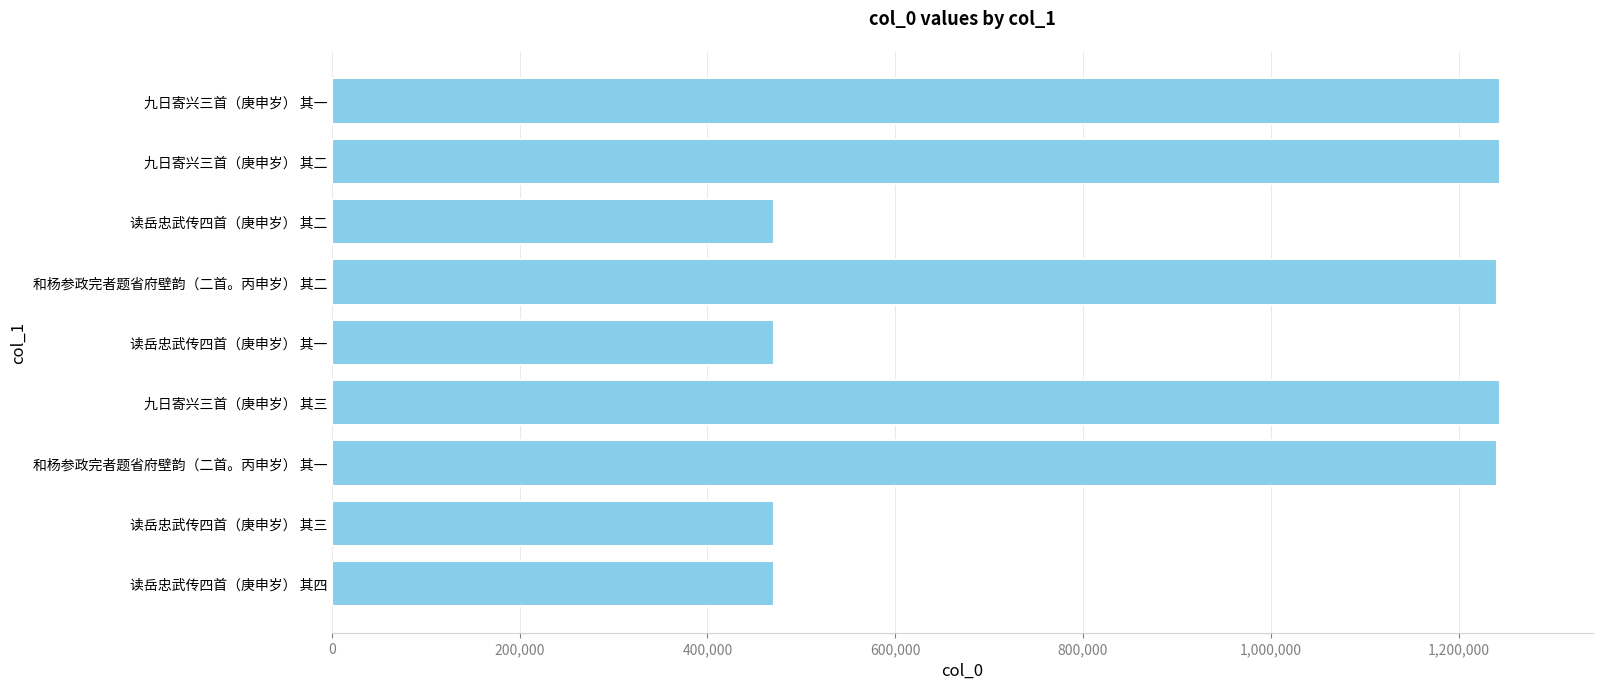

Read the value at 九日寄兴三首（庚申岁） 其一.

1243609